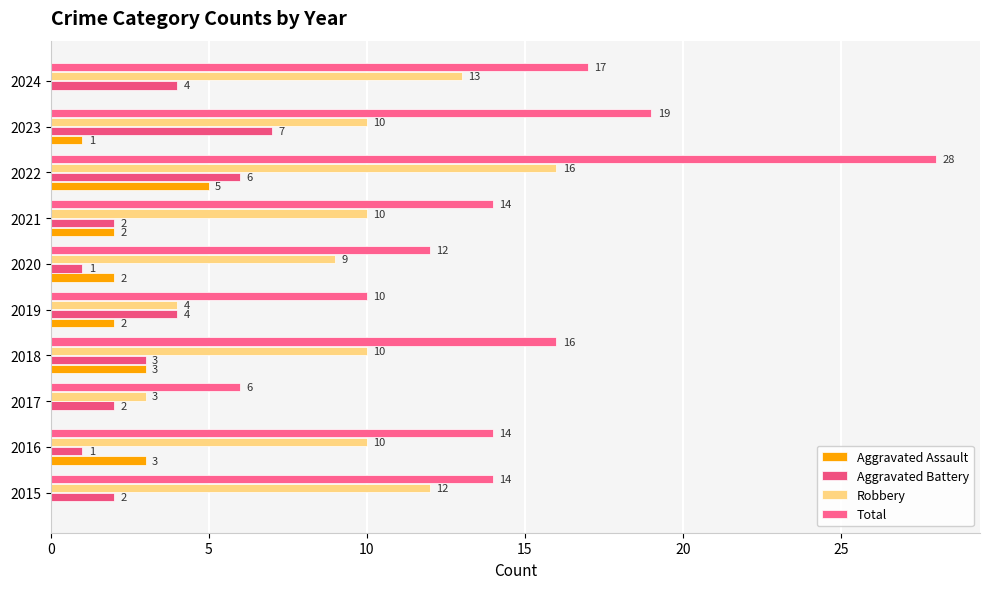

At which label is Aggravated Assault closest to 2?

2019